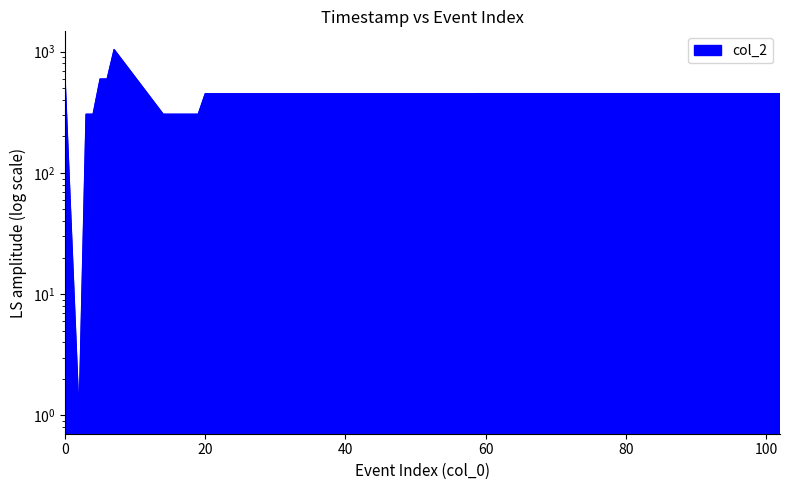

What is the value of the 34th point from the left?

451